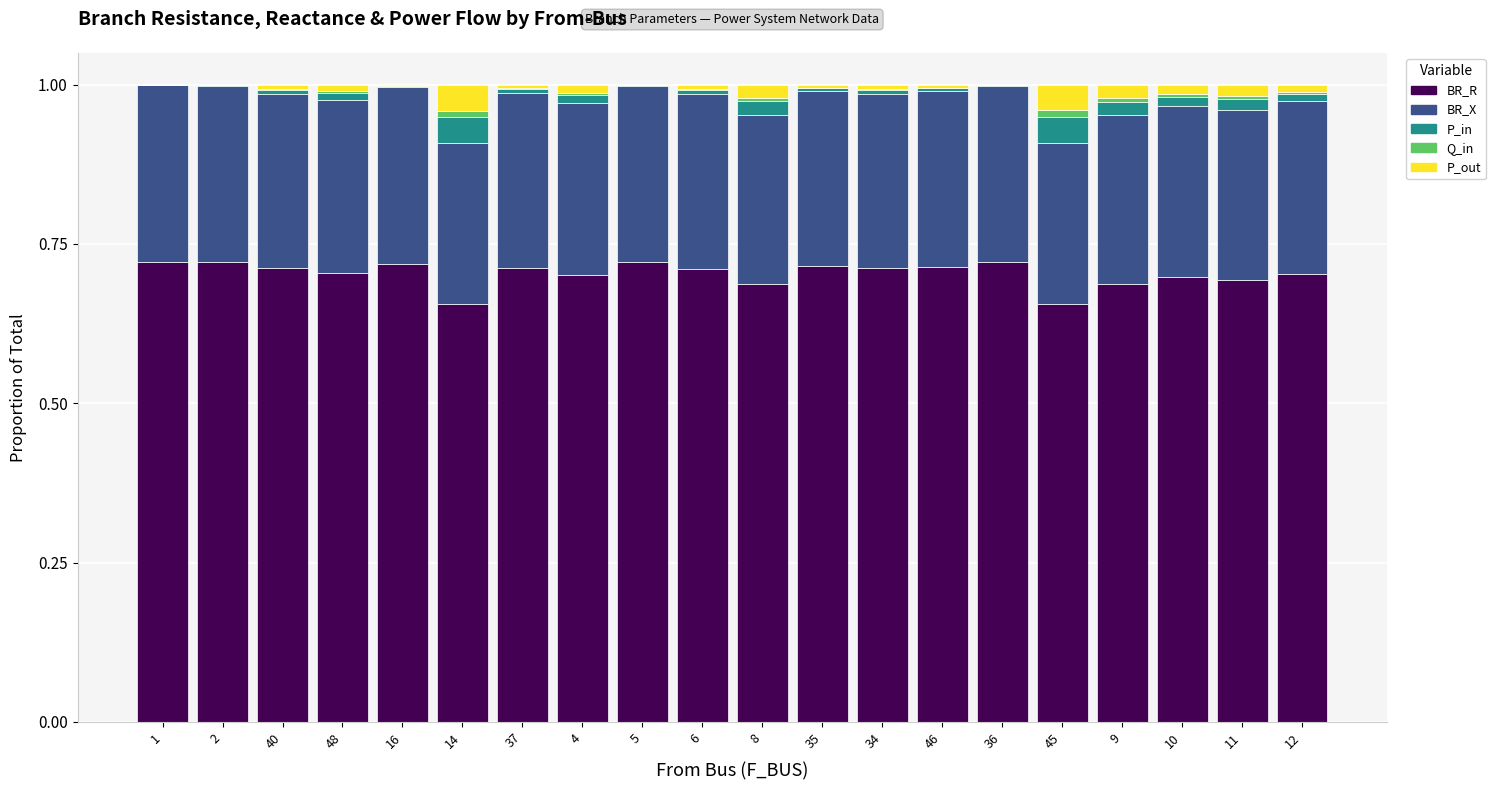

The value of BR_R at 8 is 1.2. True or false?

False